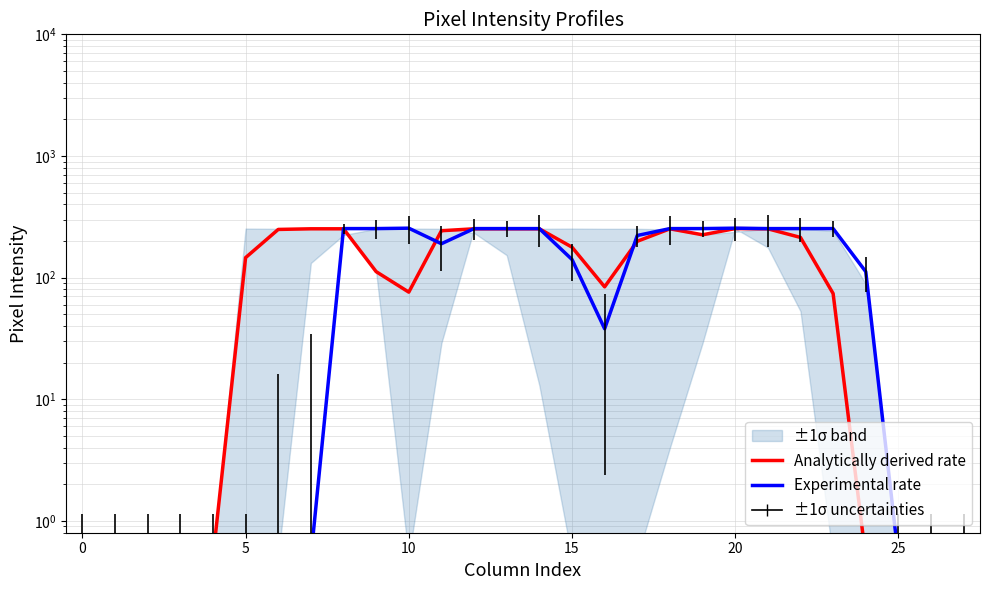

Rank the series by their average value, from lowest to highest.

Experimental rate, Analytically derived rate